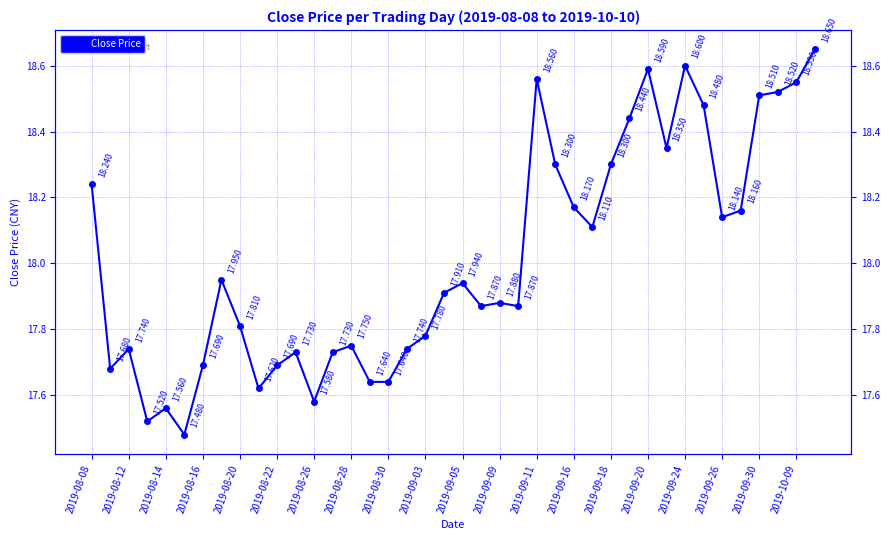

What is the minimum value shown in the chart?

17.5